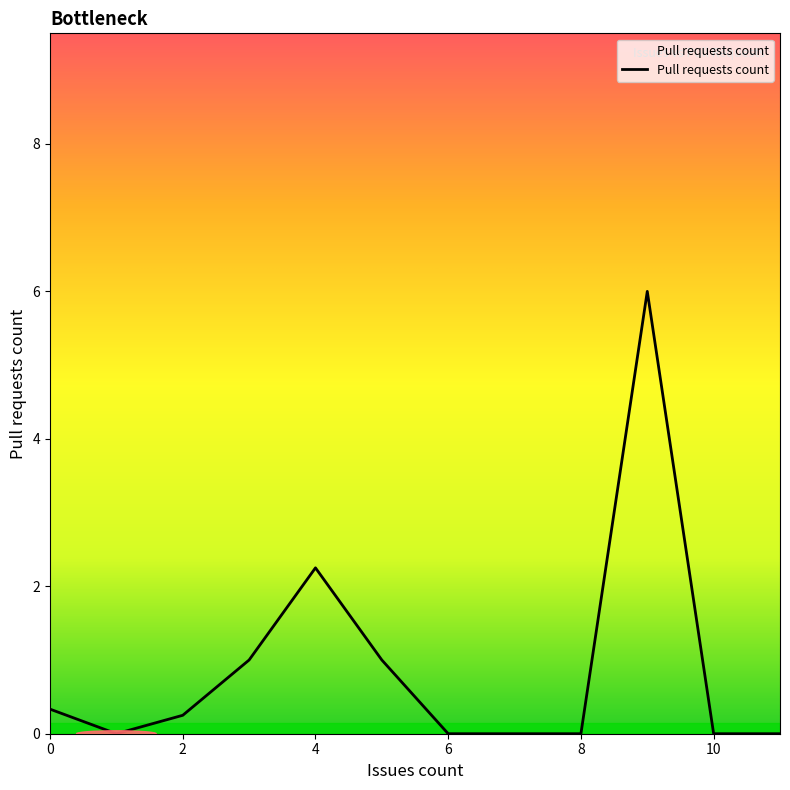

What is the maximum value shown in the chart?

6.0